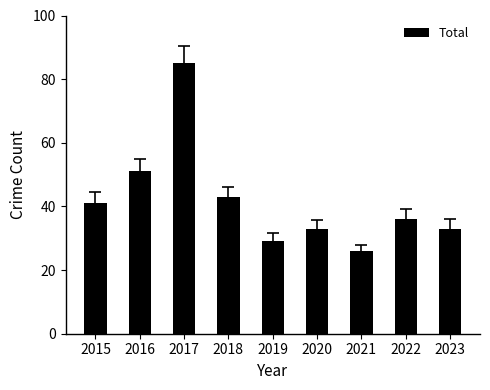

What is the value of the 5th bar from the left?

29